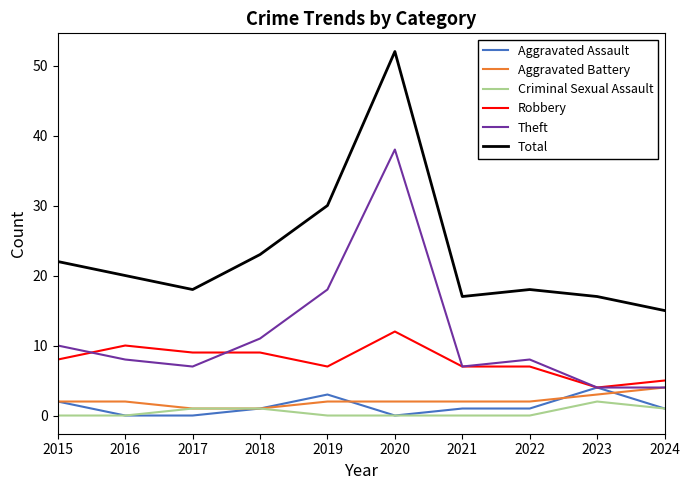

Reading left to right, extract all data points from this chart.

Aggravated Assault: 2	0	0	1	3	0	1	1	4	1
Aggravated Battery: 2	2	1	1	2	2	2	2	3	4
Criminal Sexual Assault: 0	0	1	1	0	0	0	0	2	1
Robbery: 8	10	9	9	7	12	7	7	4	5
Theft: 10	8	7	11	18	38	7	8	4	4
Total: 22	20	18	23	30	52	17	18	17	15